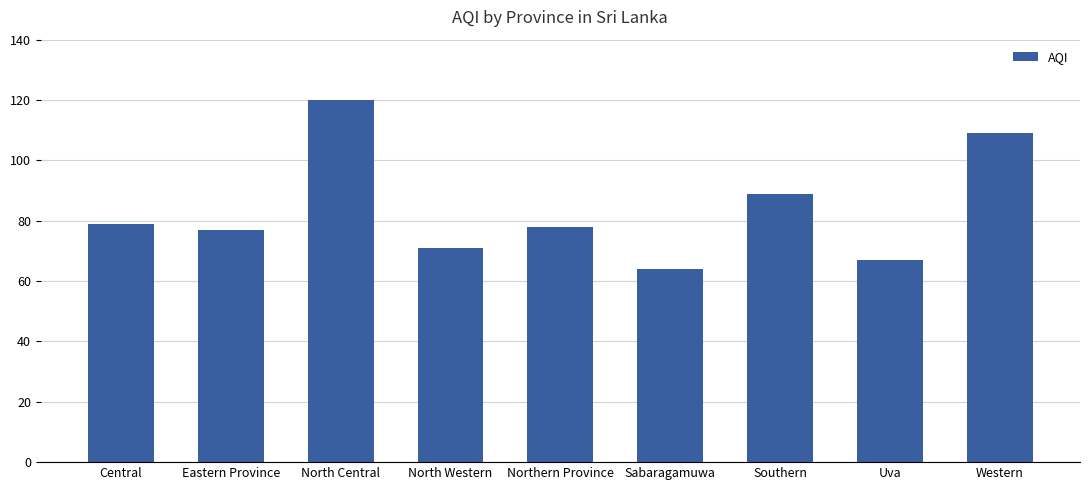

Where does the data first go above 78?

Central